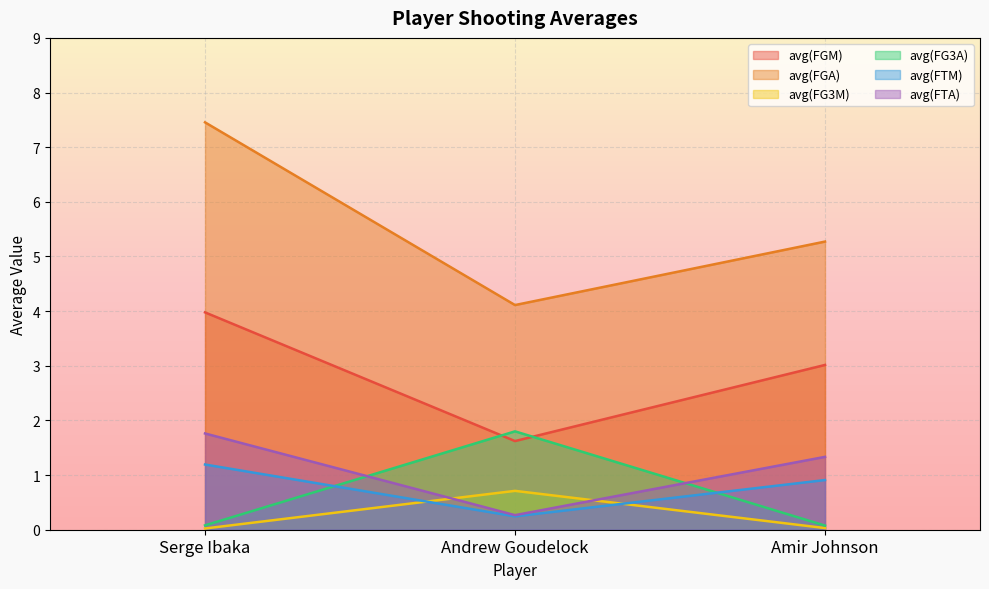

At which label does avg(FGA) first exceed 5?

Serge Ibaka